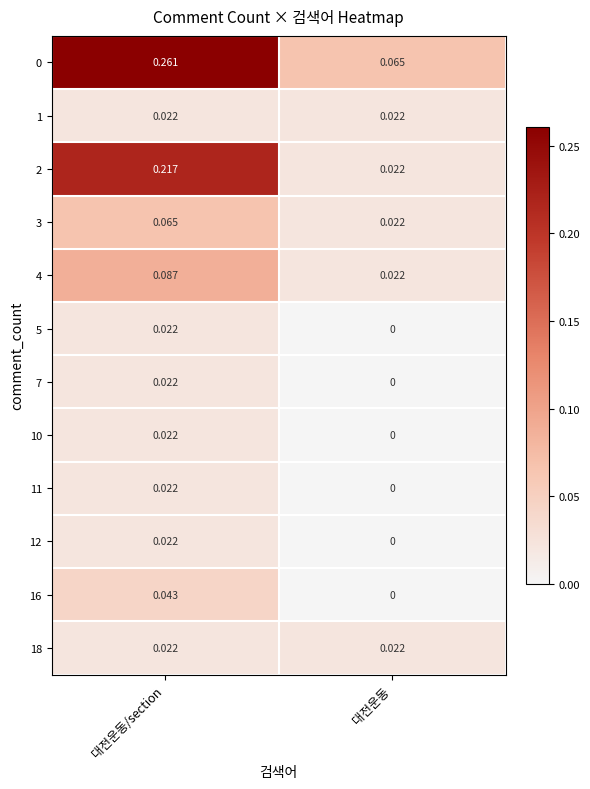

Where is 16 nearest to the value 0?

대전운동